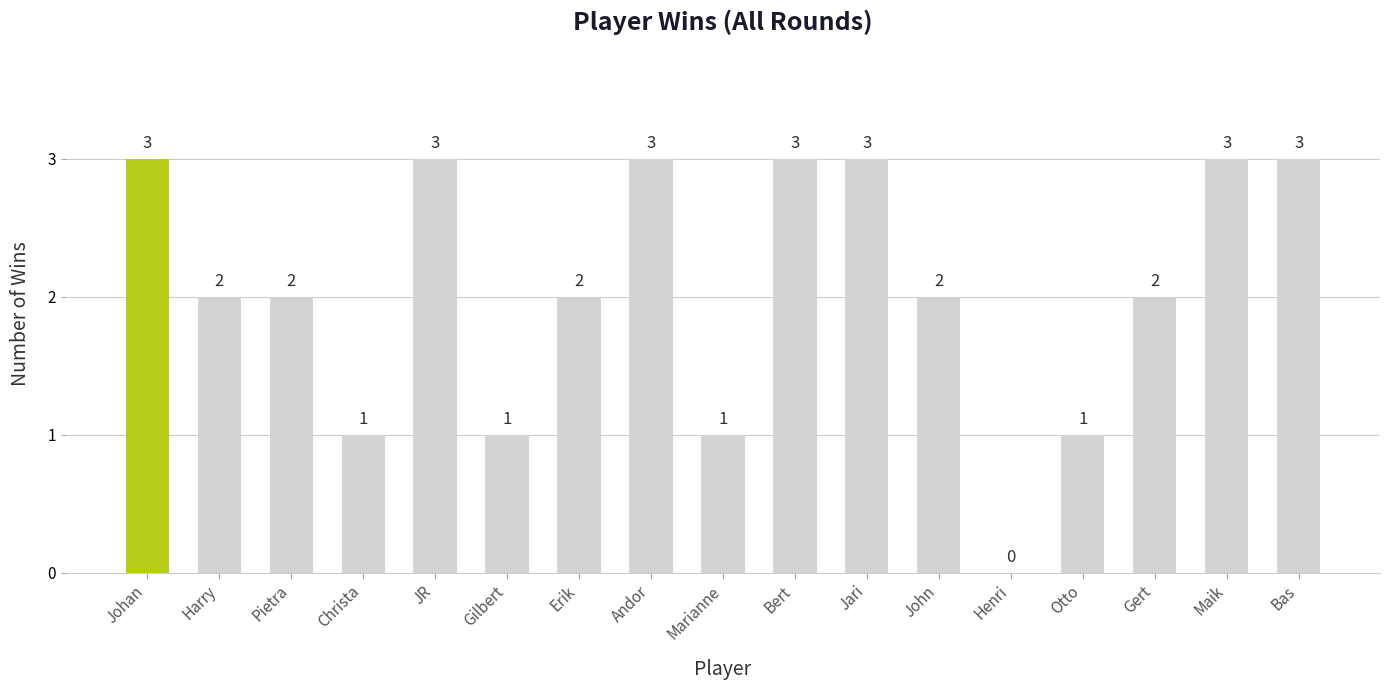

Between Christa and Pietra, which is larger?

Pietra